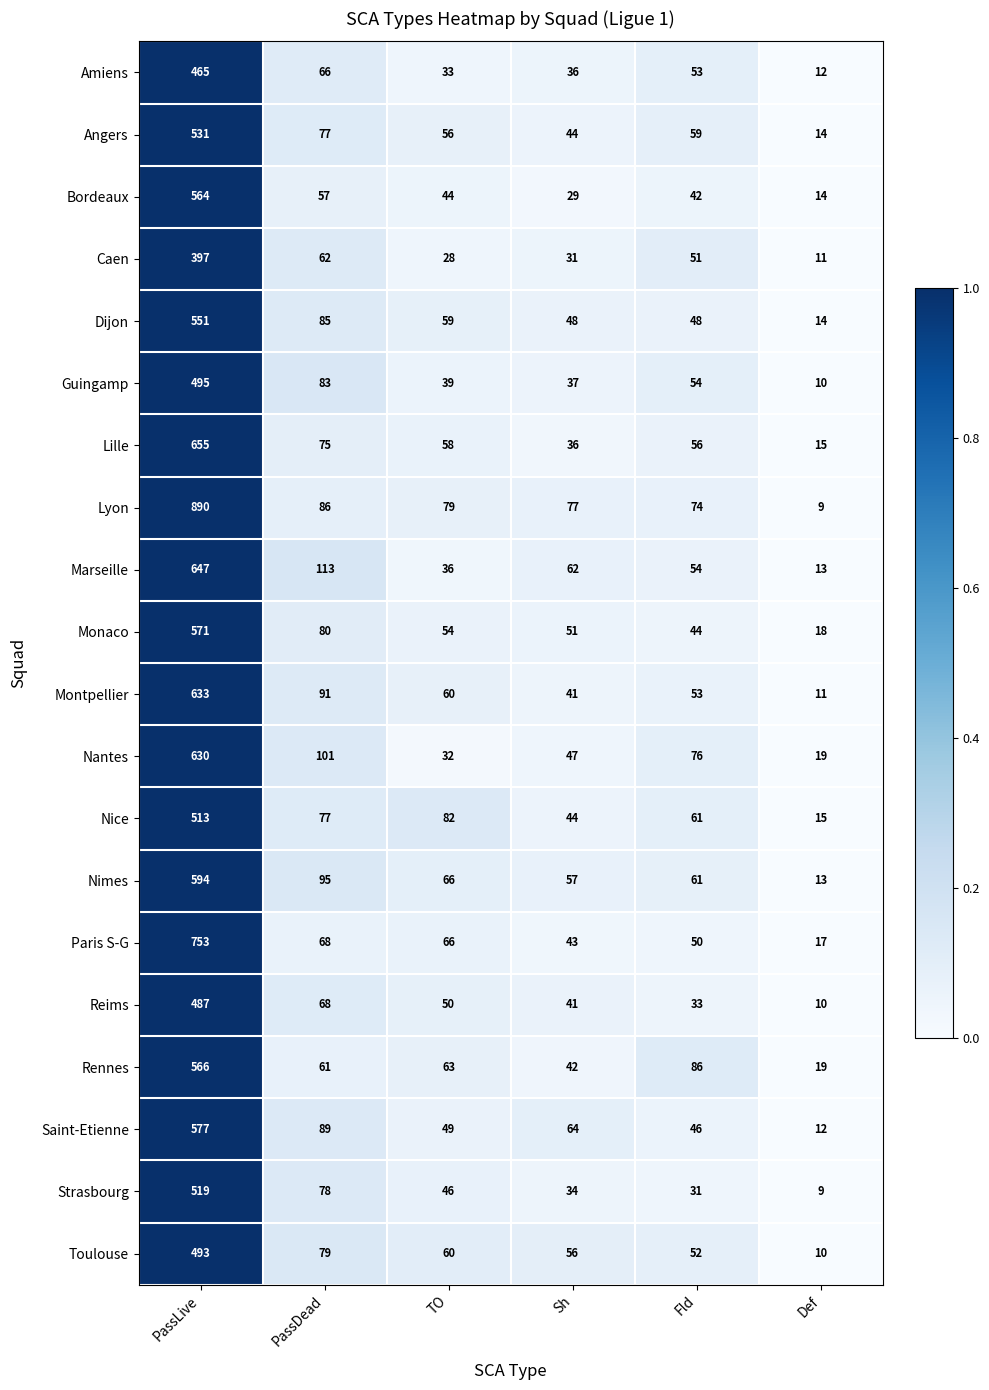

Which series changed the most between PassLive and Fld?

Lyon